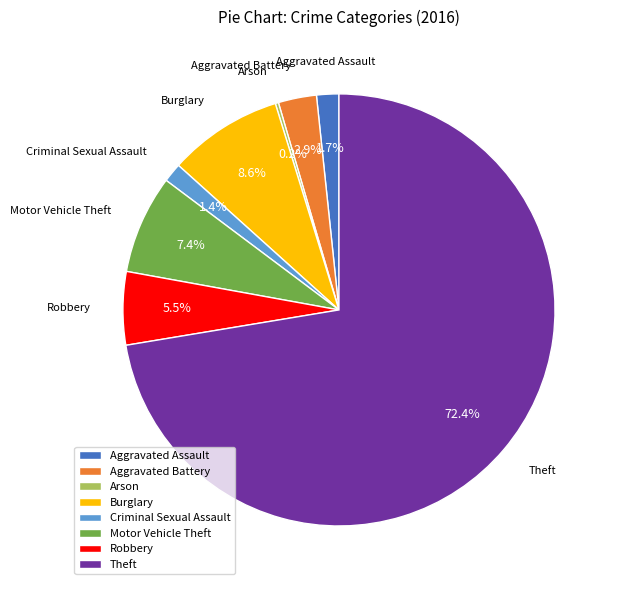

Which slice represents more than half of the pie?

Theft